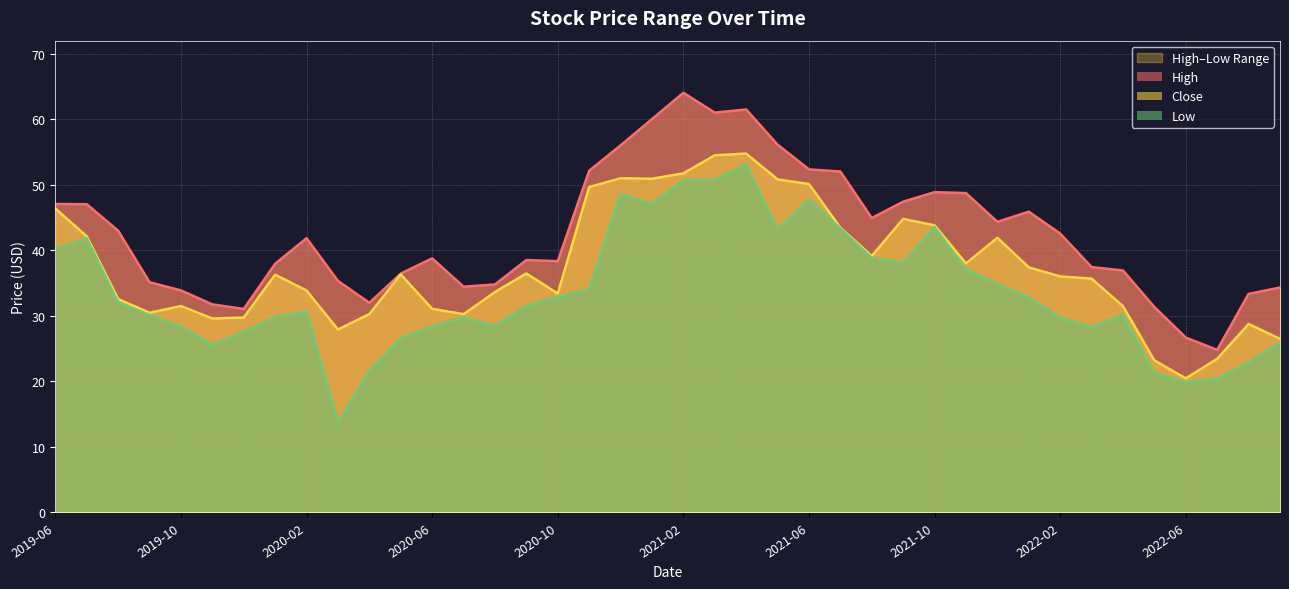

Between 2021-01 and 2022-08, which series saw the biggest shift?

High